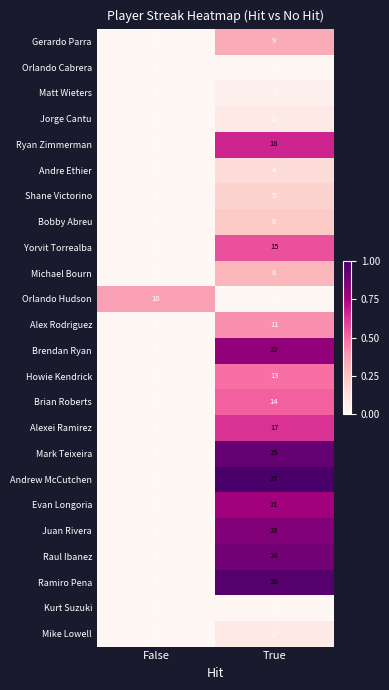

What is the sum of the Andrew McCutchen values at False and True?

27